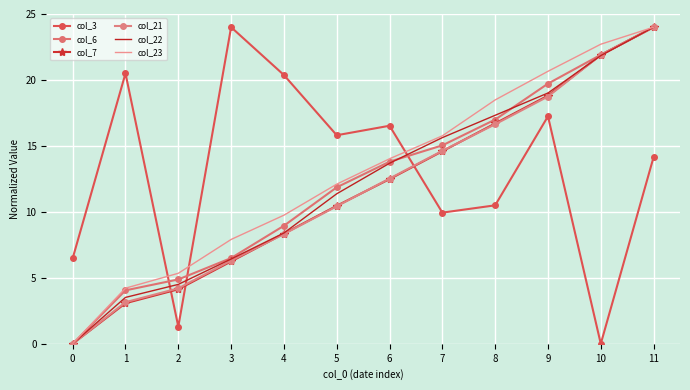

Which series has the largest range (max minus min)?

col_3